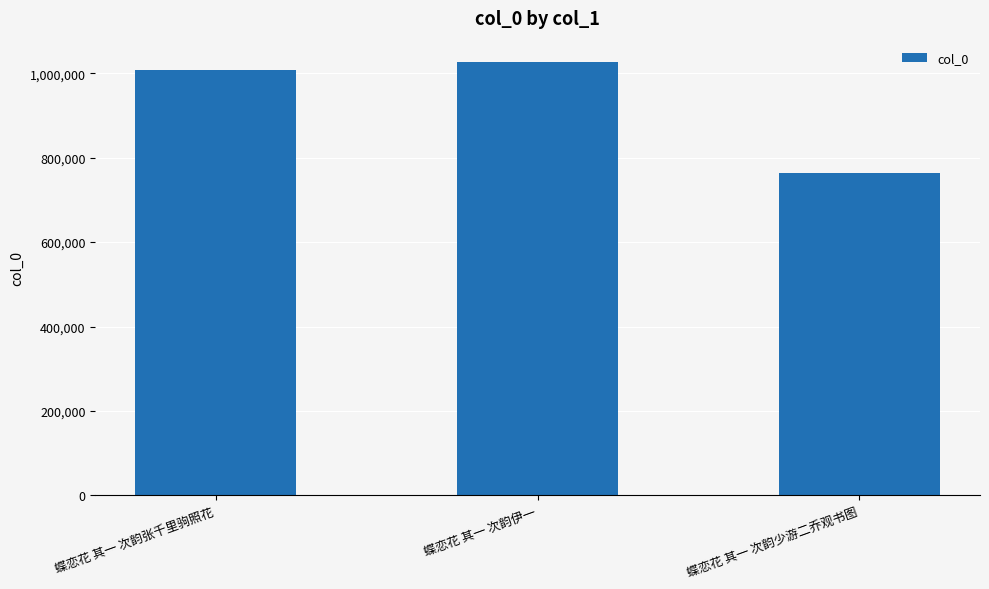

List the labels in order of value, largest first.

蝶恋花 其一 次韵伊一, 蝶恋花 其一 次韵张千里驹照花, 蝶恋花 其一 次韵少游二乔观书图